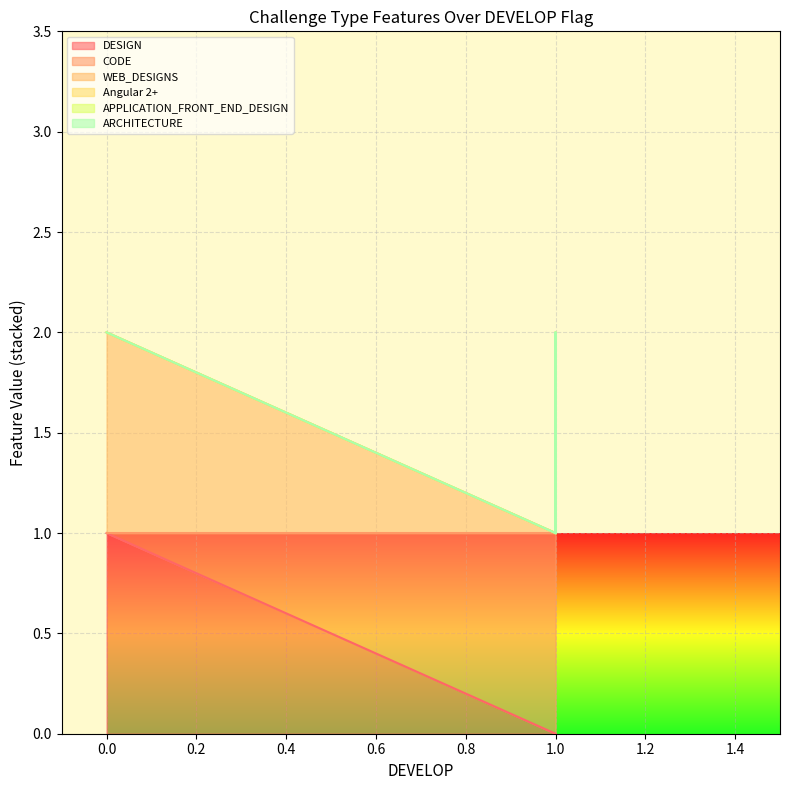

Is it true that DESIGN equals 0 at 1.0?

True